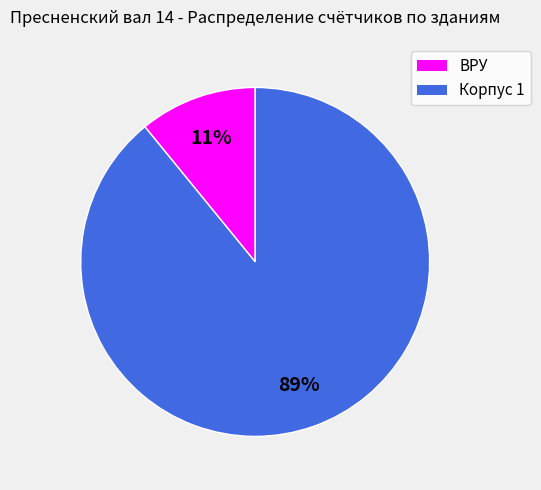

What is the majority slice?

Корпус 1